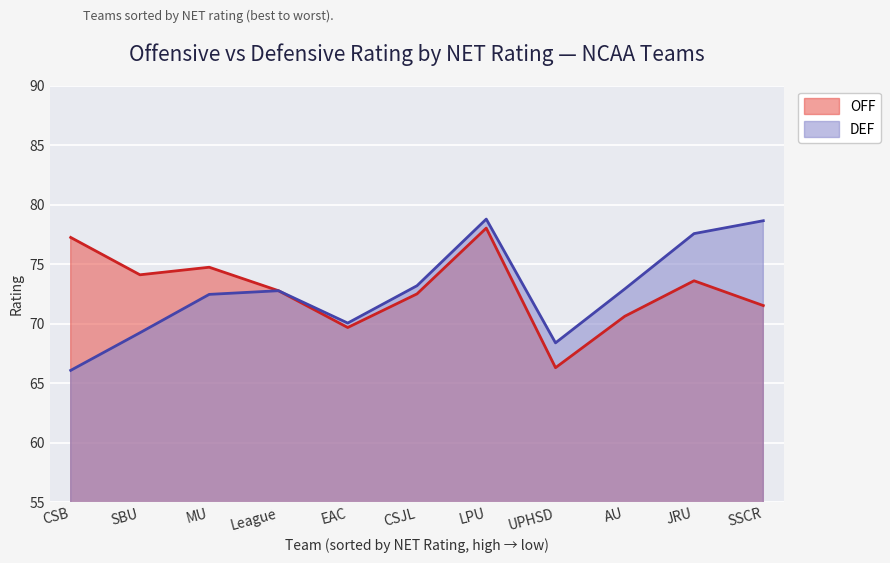

Is the value of OFF at EAC greater than the value of DEF at SBU?

Yes